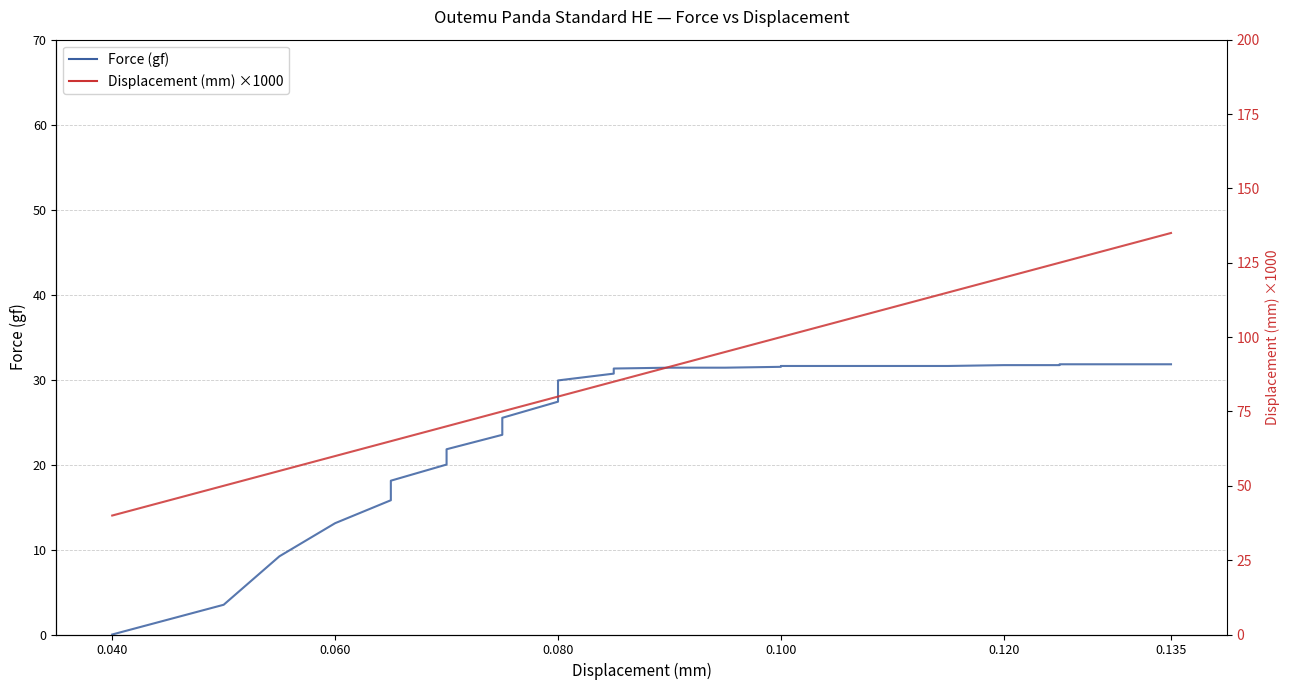

How many data points in Displacement (mm) ×1000 are above 90?

18